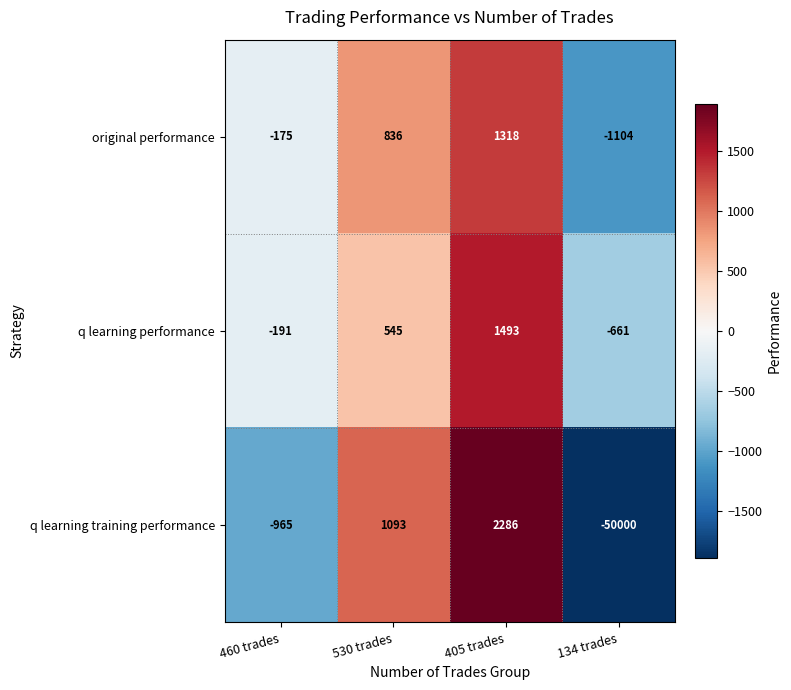

At which category does the chart reach its minimum across all series?

134 trades